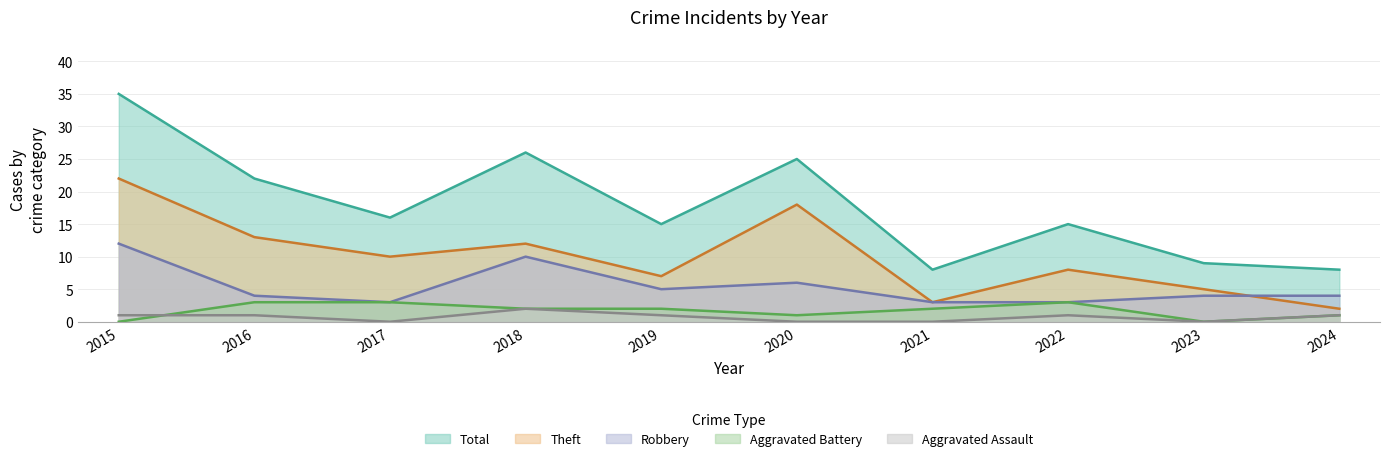

Which series changed the most between 2020 and 2022?

Theft